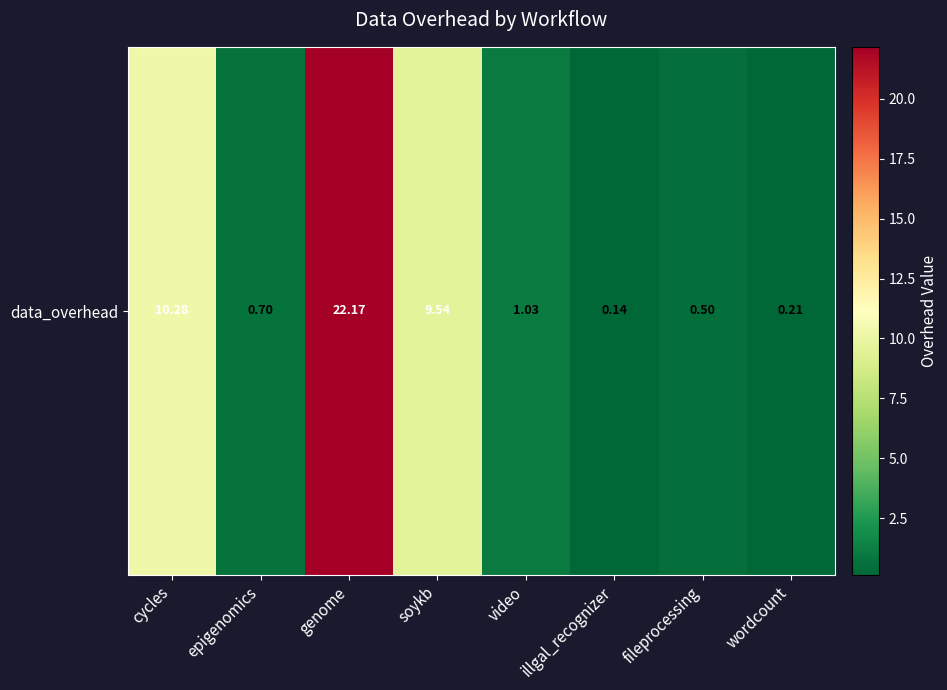

Reading left to right, list all the values displayed in this chart.

10.3	0.7	22.2	9.5	1.0	0.1	0.5	0.2